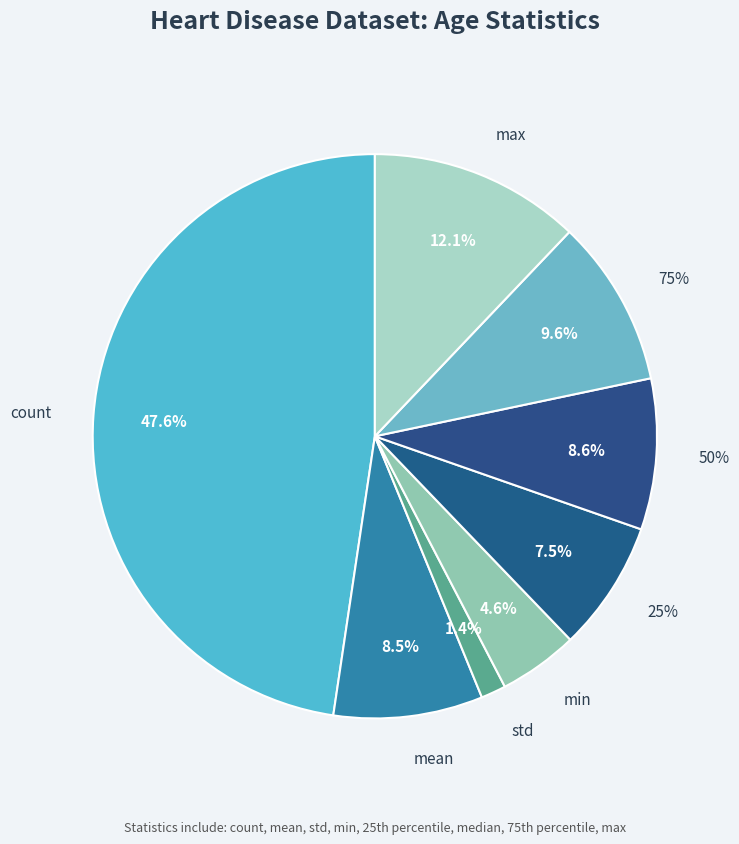

To the nearest percent, what is the difference between the largest and smallest slice percentages?

46%